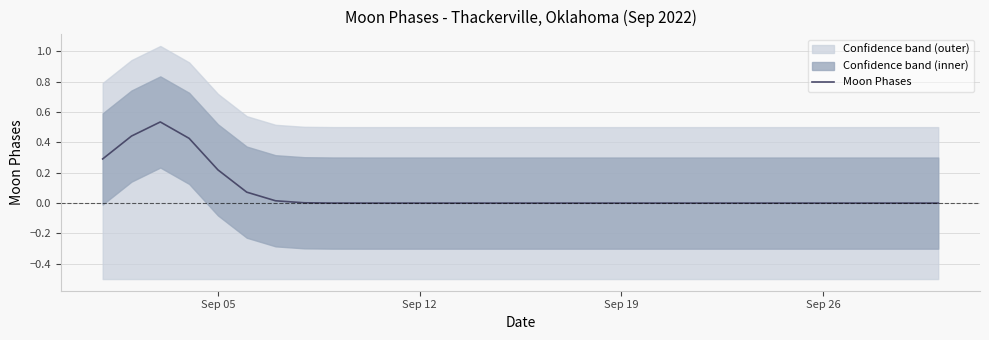

Is this an area chart (filled region under the line)?

No